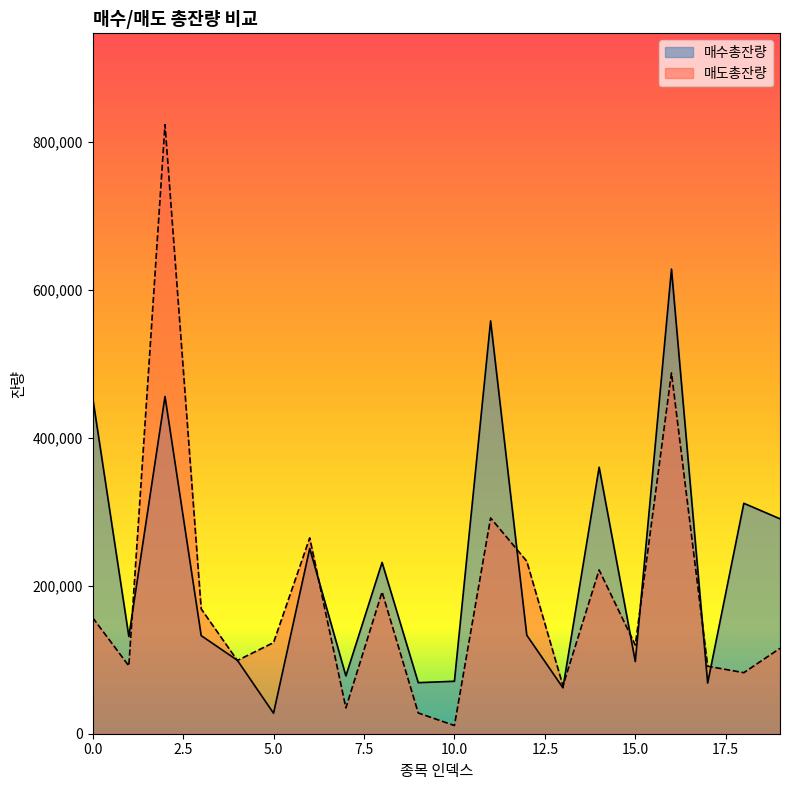

What is the total value across all series at 16?

1116445